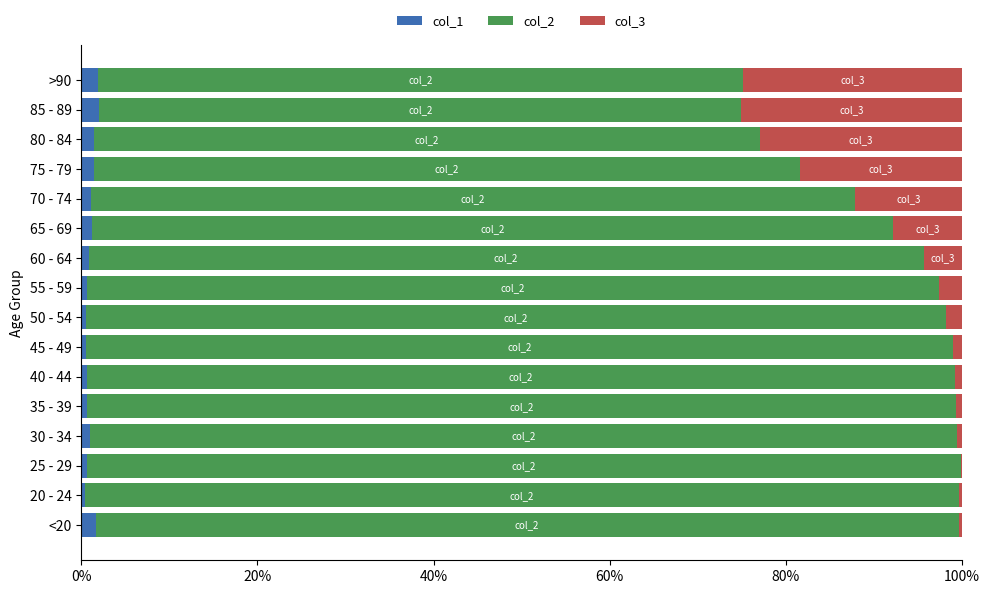

The col_1 series shows 0.4 at 20 - 24. True or false?

True